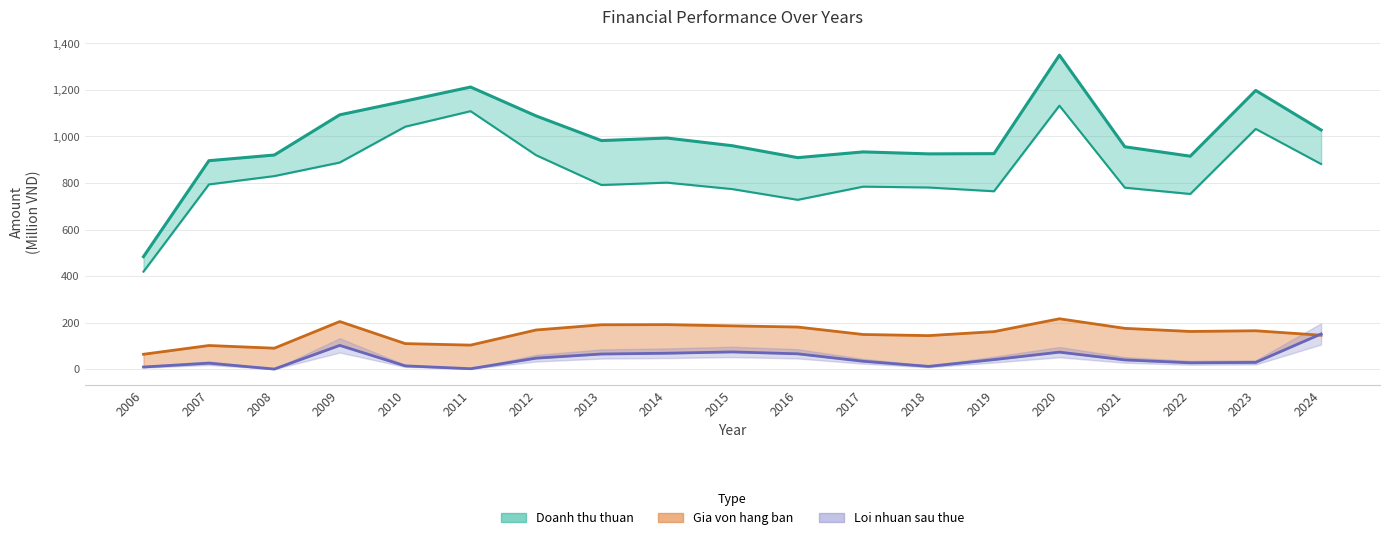

At which label does Doanh thu thuan reach its peak?

2020